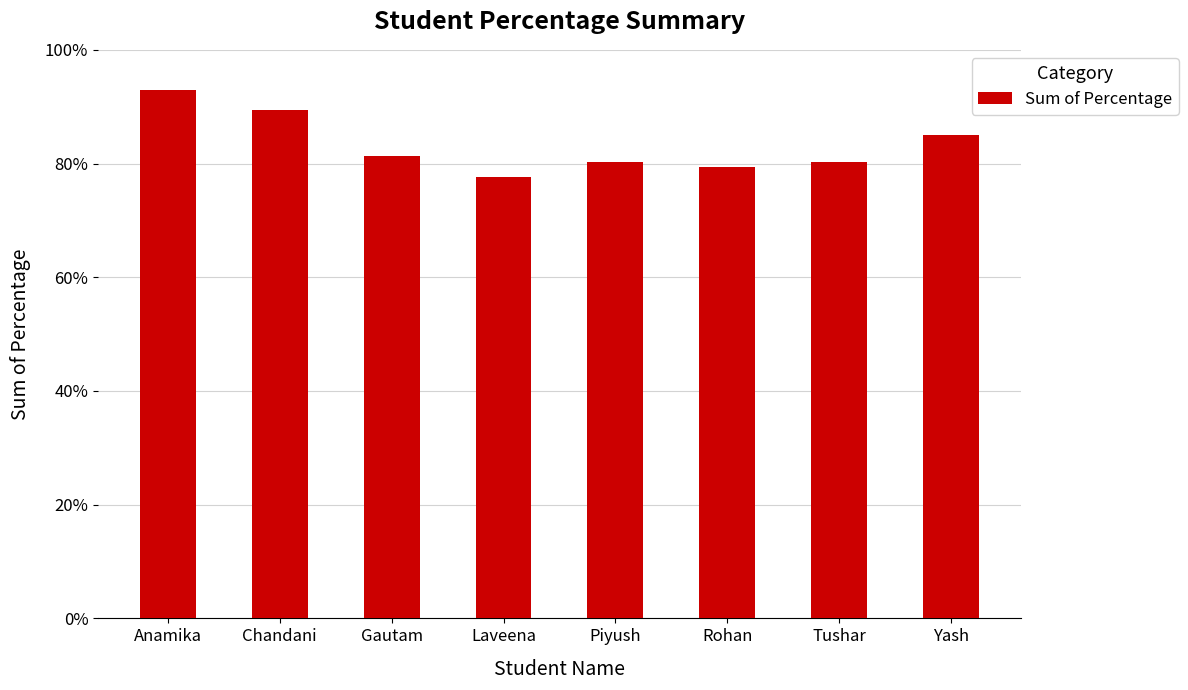

Reading left to right, extract all data points from this chart.

Anamika=93.0	Chandani=89.3	Gautam=81.3	Laveena=77.7	Piyush=80.3	Rohan=79.3	Tushar=80.3	Yash=85.0